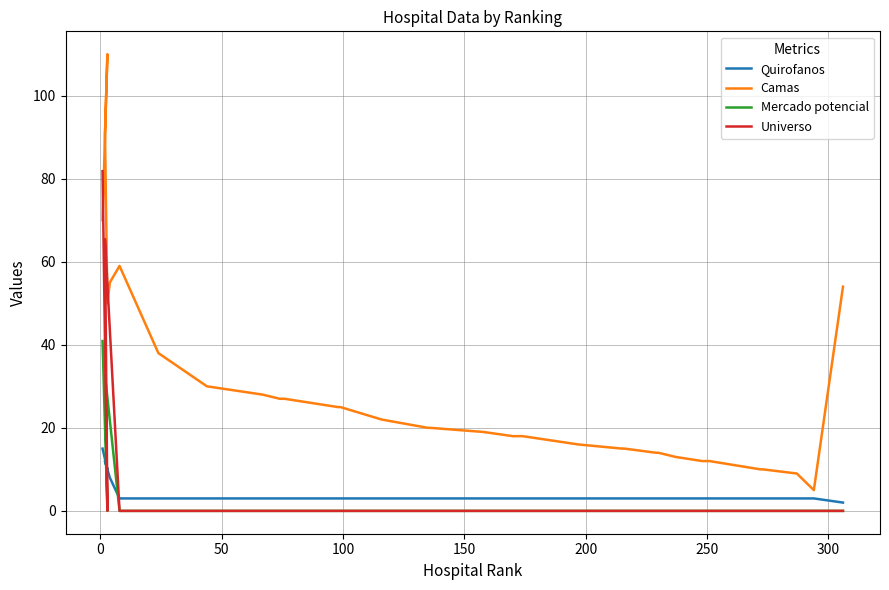

What is the maximum value for Camas?

110.0